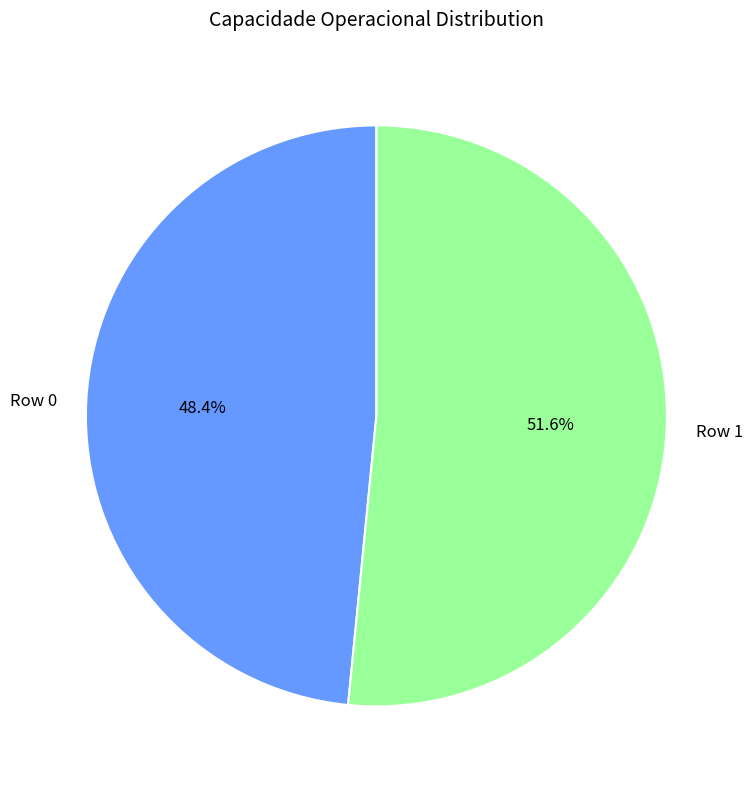

To the nearest percent, what is the difference between the largest and smallest slice percentages?

3%